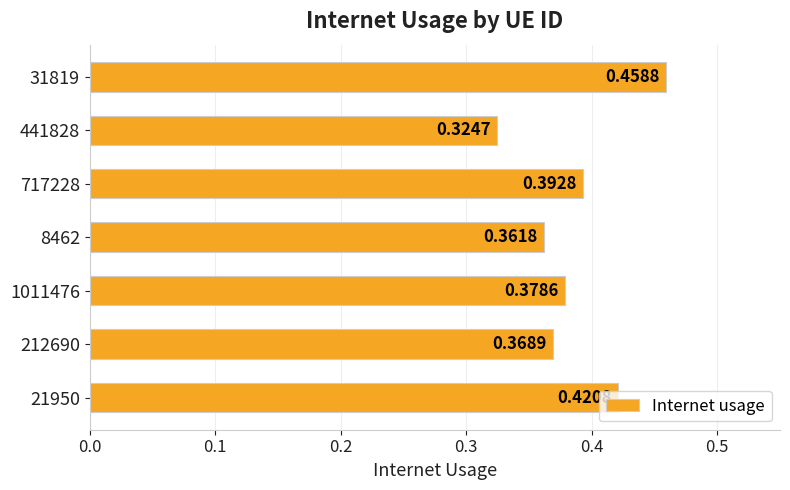

At which label is the value closest to 0?

441828